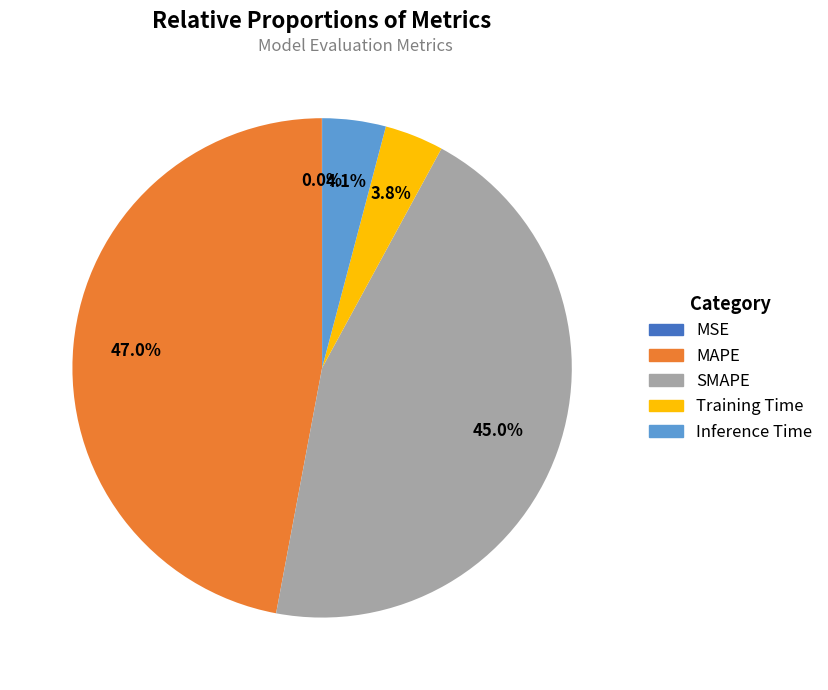

Does Training Time represent more than half of the total?

No